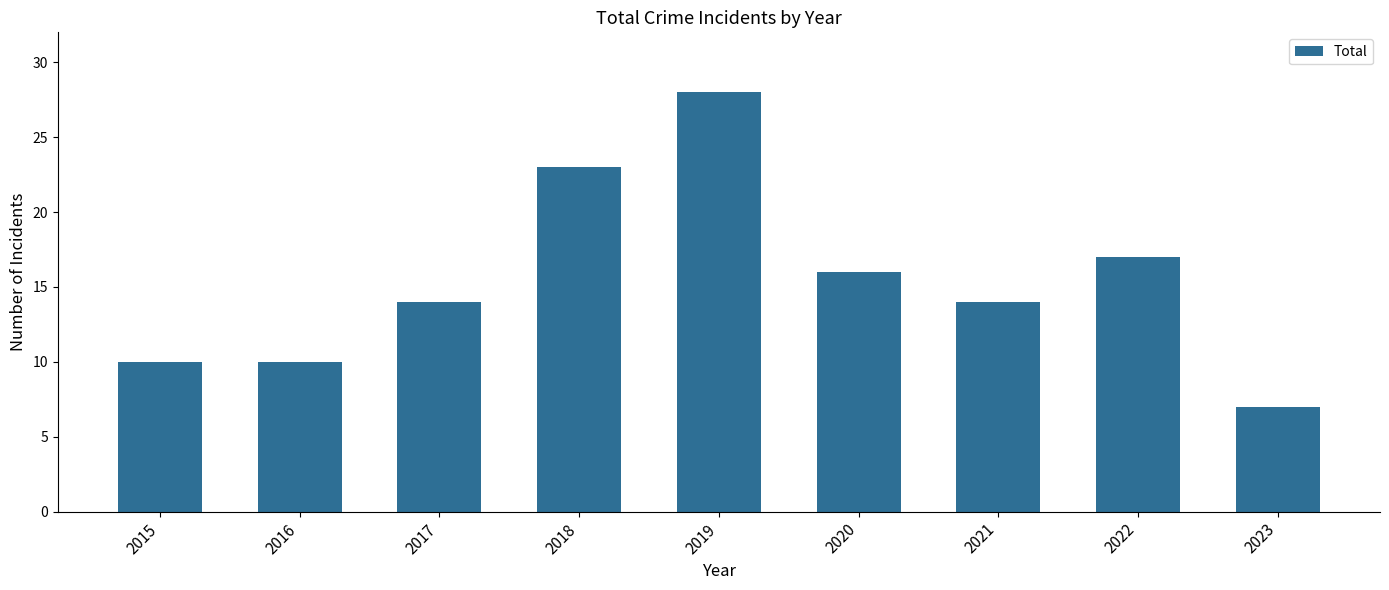

What is the sum of the values at 2021 and 2023?

21